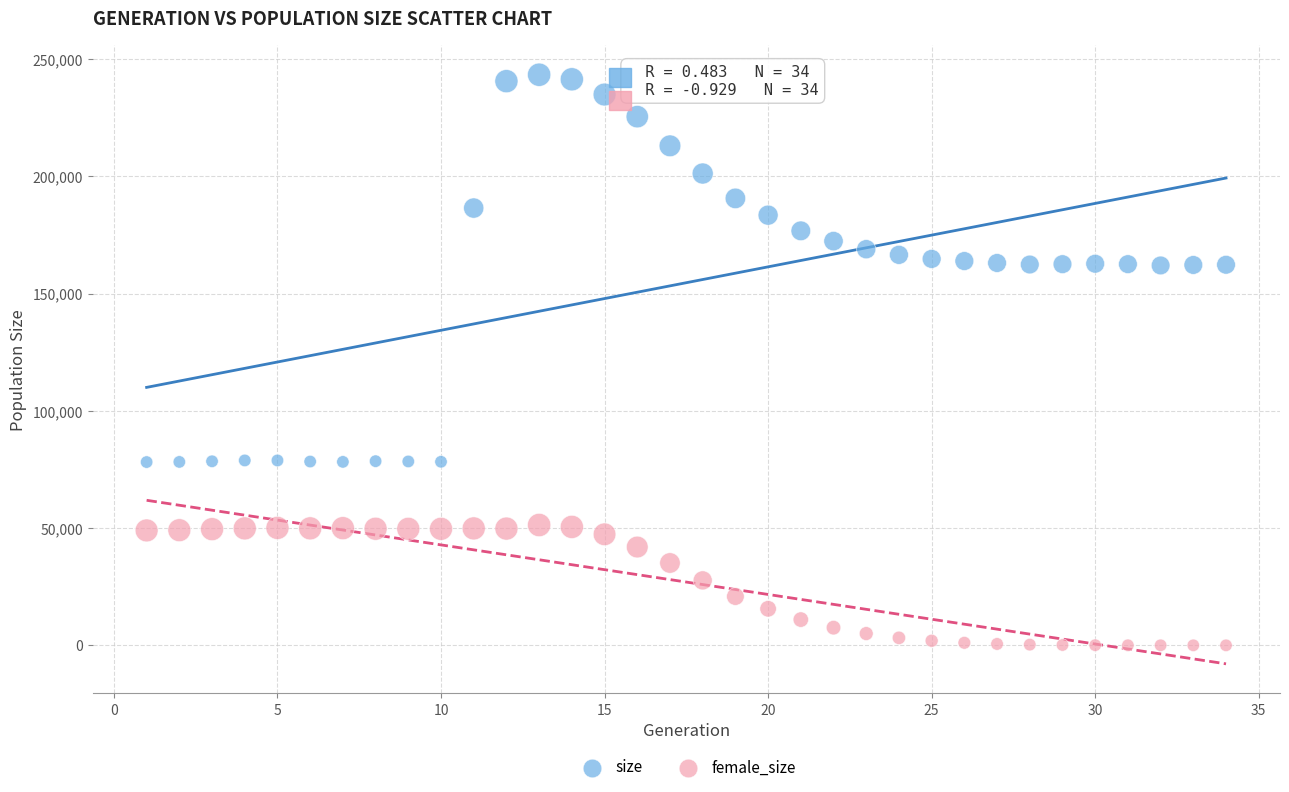

Which series has the widest spread of Y values?

size